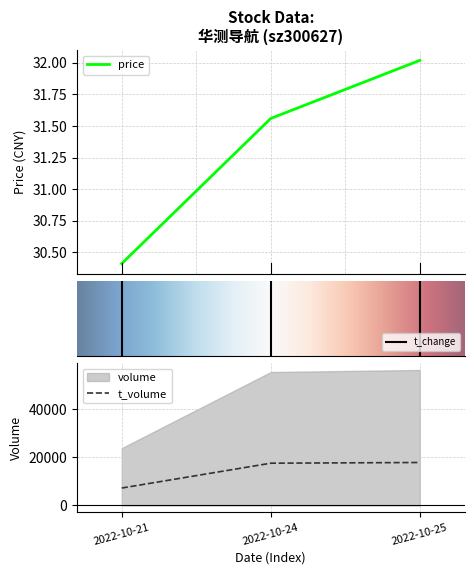

What is the minimum value for price?

30.4